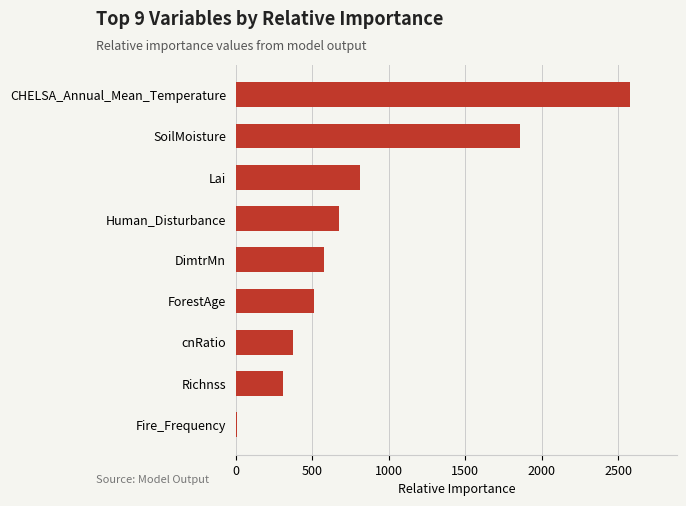

How many data points are above 578?

5